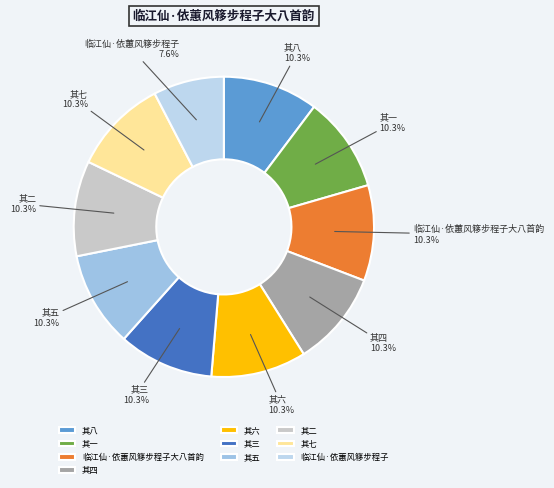

What percentage do 其七 and 其六 together represent?

20.5%